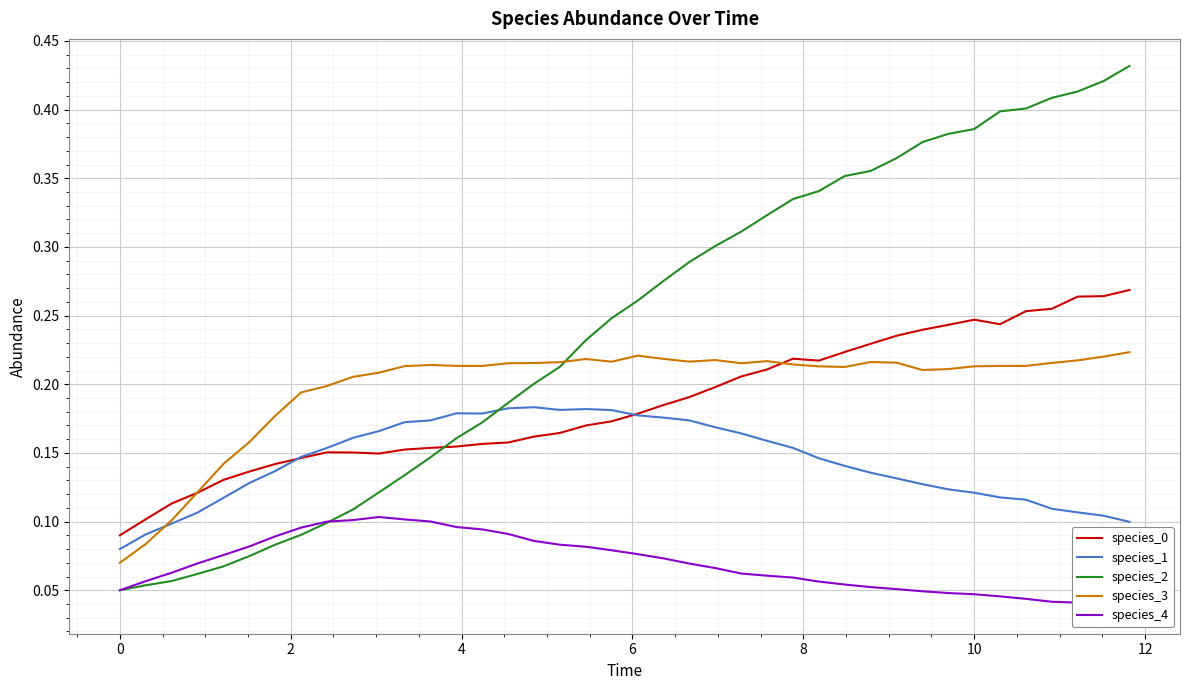

Which series ends up on top after the final intersection of species_2 and species_0?

species_2